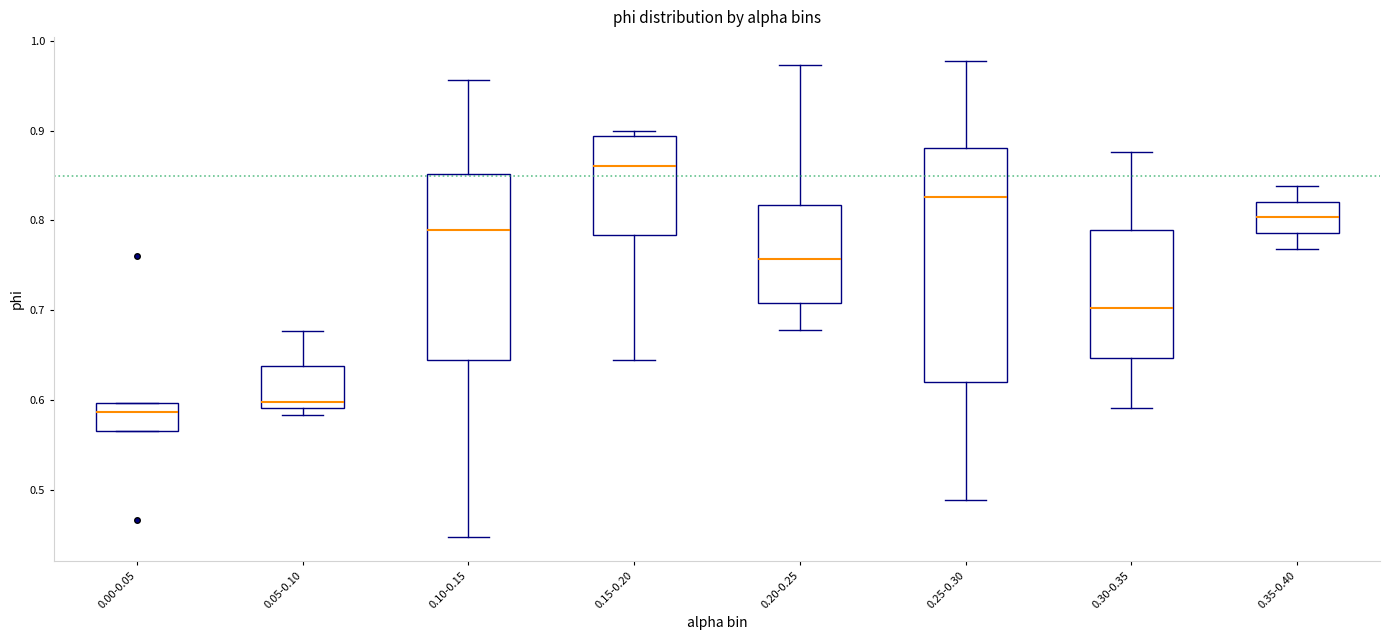

Which box has the lowest median line?

0.00-0.05